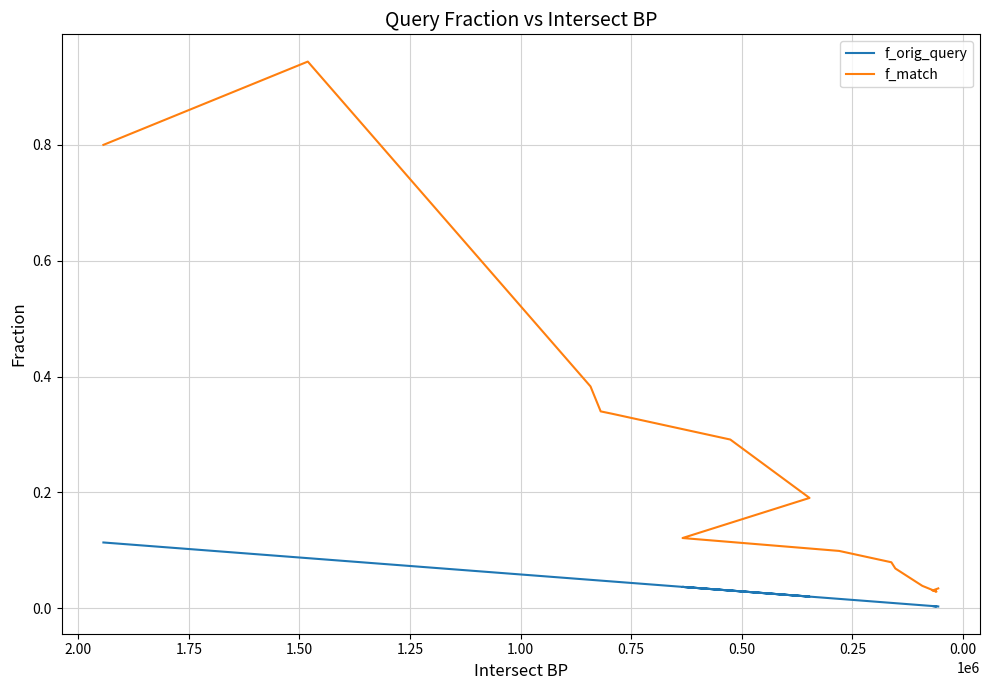

What is the label of the 10th point from the right?

1.00